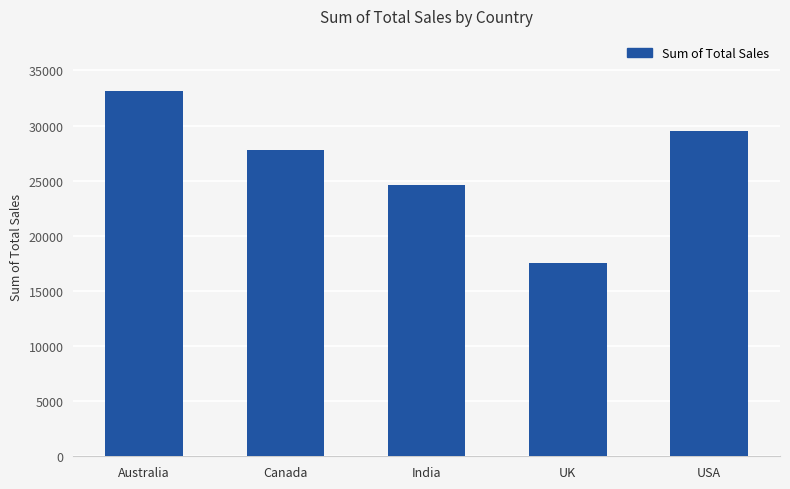

What position from the left is India?

3